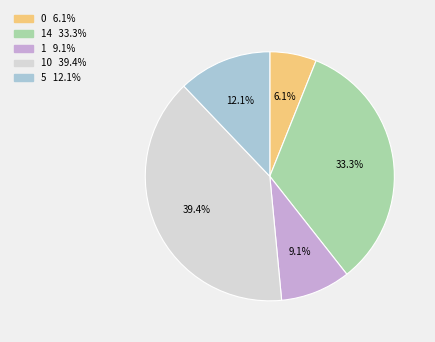

Is there any slice that represents more than half of the pie?

No